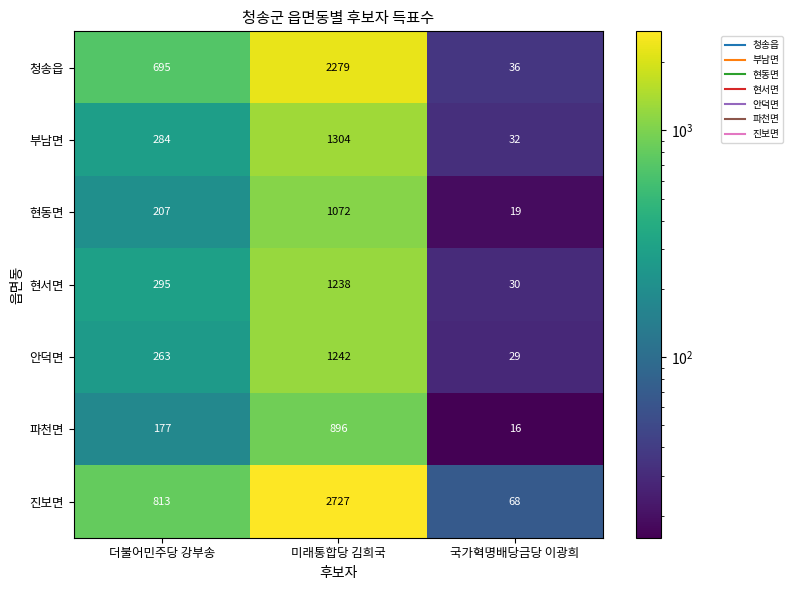

Which series changed the most between 더불어민주당 강부송 and 미래통합당 김희국?

진보면